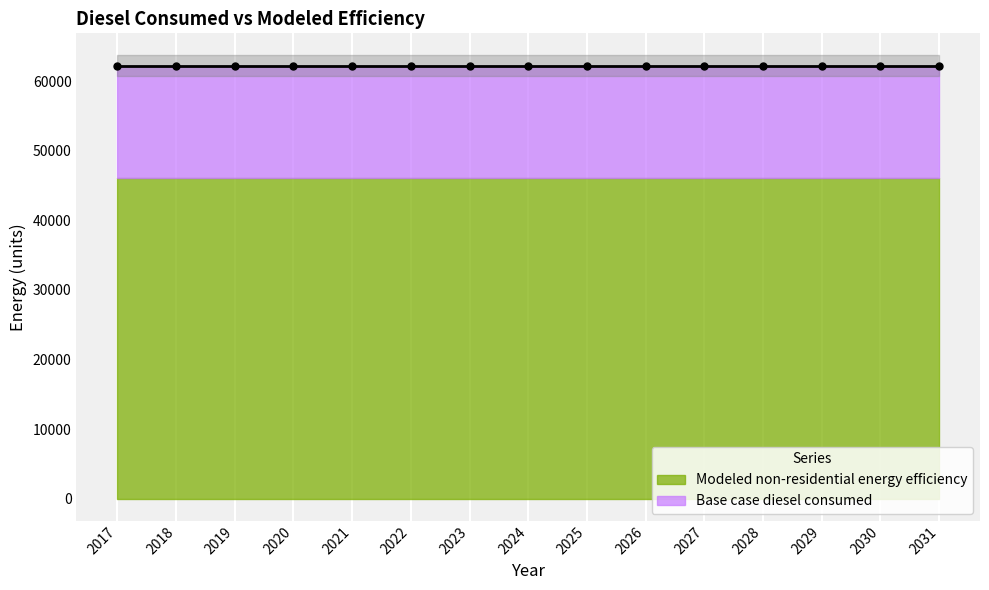

Which series has the largest range (max minus min)?

Base case diesel consumed